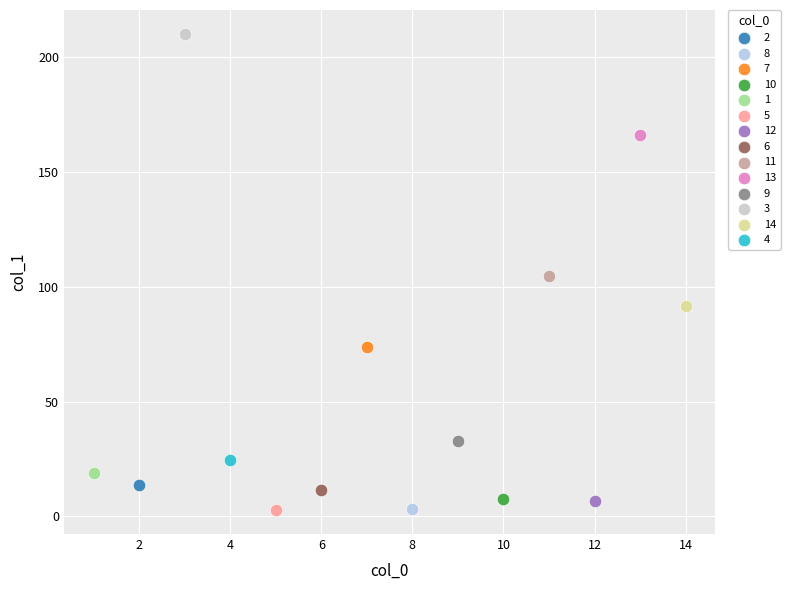

What are all the series names shown in the legend?

2, 8, 7, 10, 1, 5, 12, 6, 11, 13, 9, 3, 14, 4